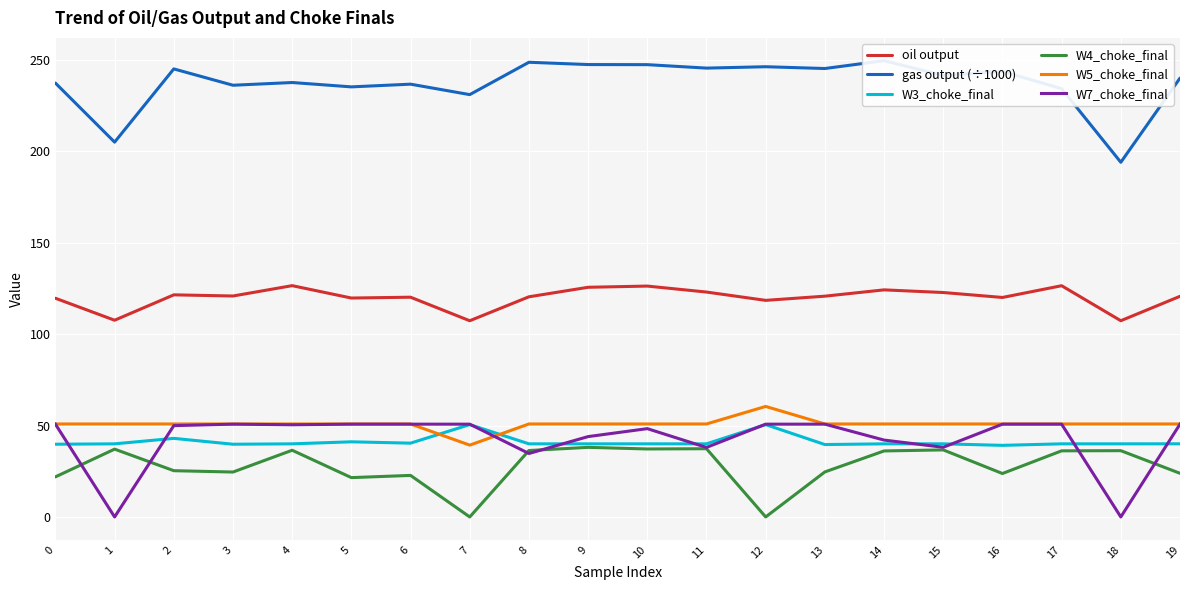

How many values in W4_choke_final are above zero?

18